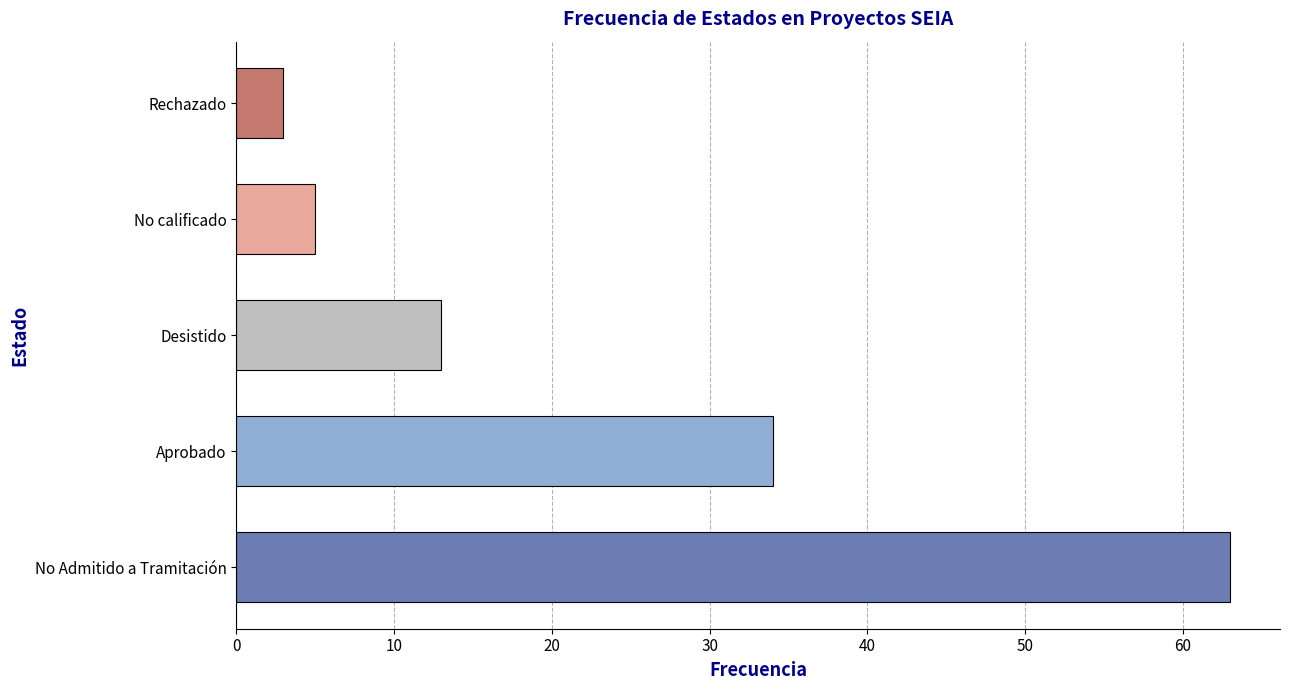

Reading top to bottom, list all the values displayed in this chart.

3	5	13	34	63